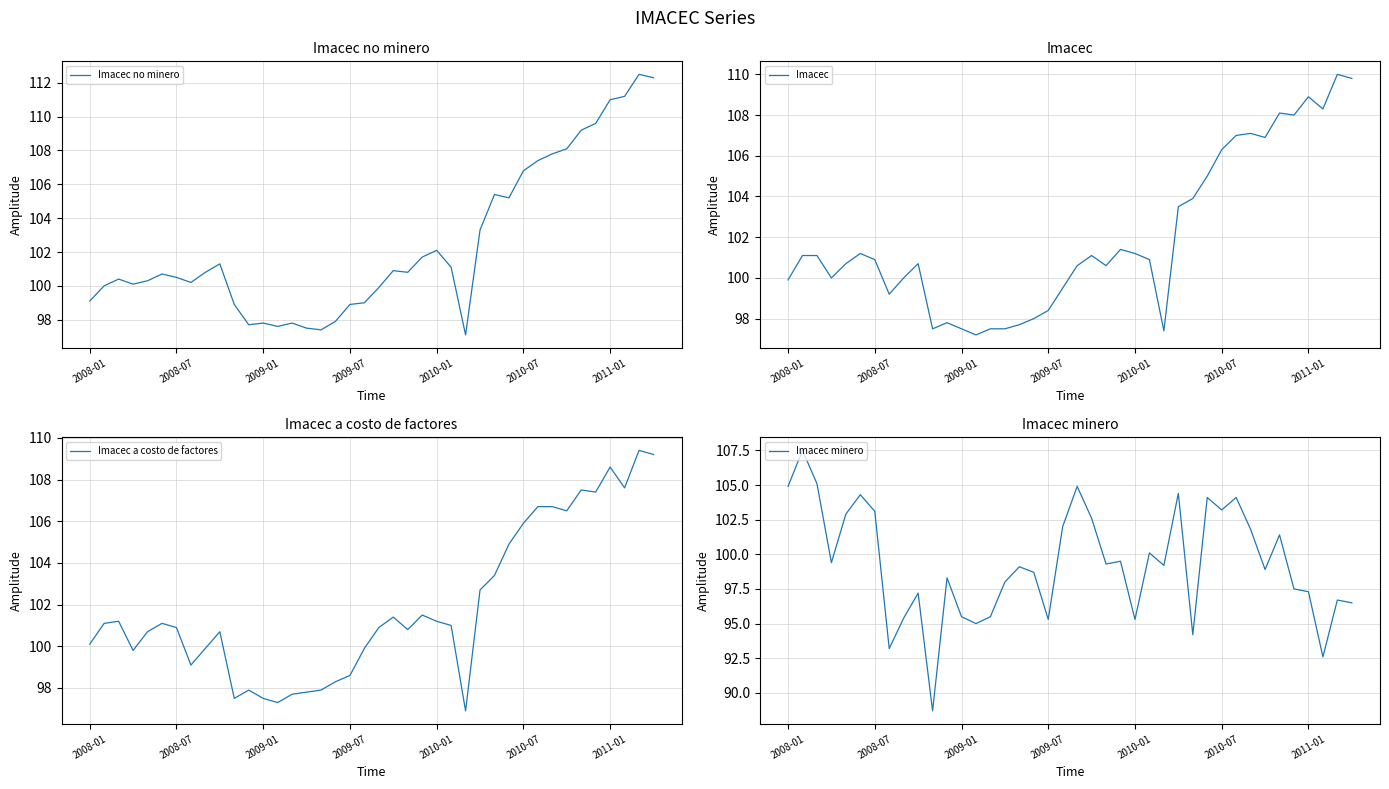

True or false: Imacec no minero and Imacec intersect in this chart.

True